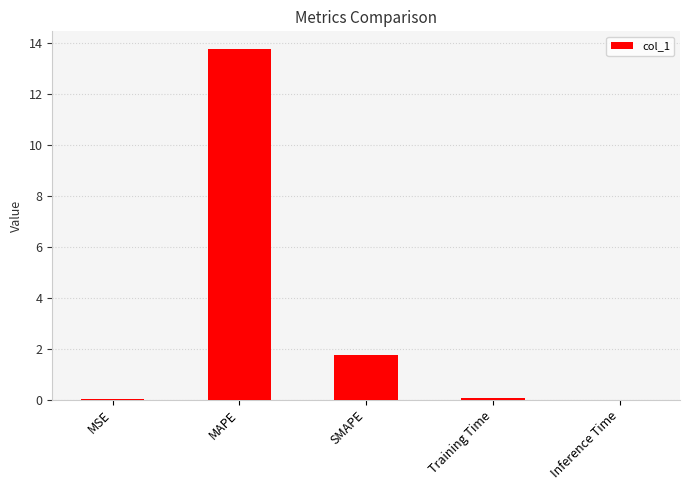

What is the average value?

3.1